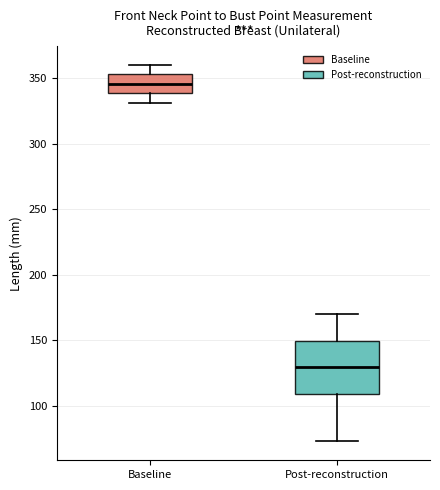

Reading left to right, read every box against the y-axis: the position of its median line, the range the box covers, and the ends of its whiskers. The values are not printed on the chart, so give them approximately, as read against the axis.

Baseline: median 345, box 340 to 355, whiskers 330 to 360
Post-reconstruction: median 130, box 110 to 150, whiskers 75 to 170